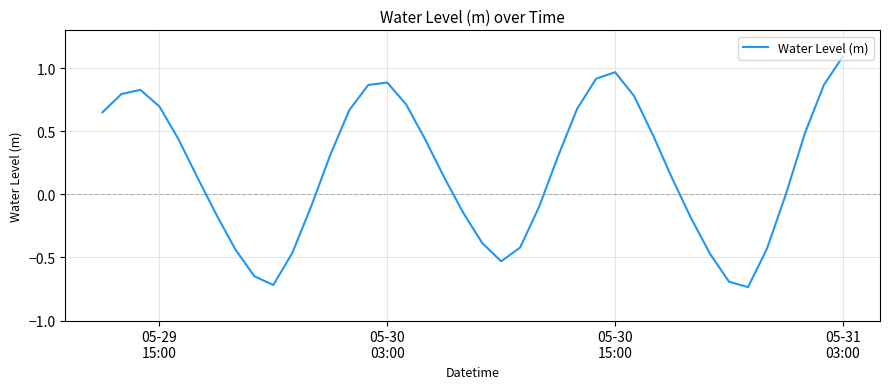

How many lines are shown in the chart?

1